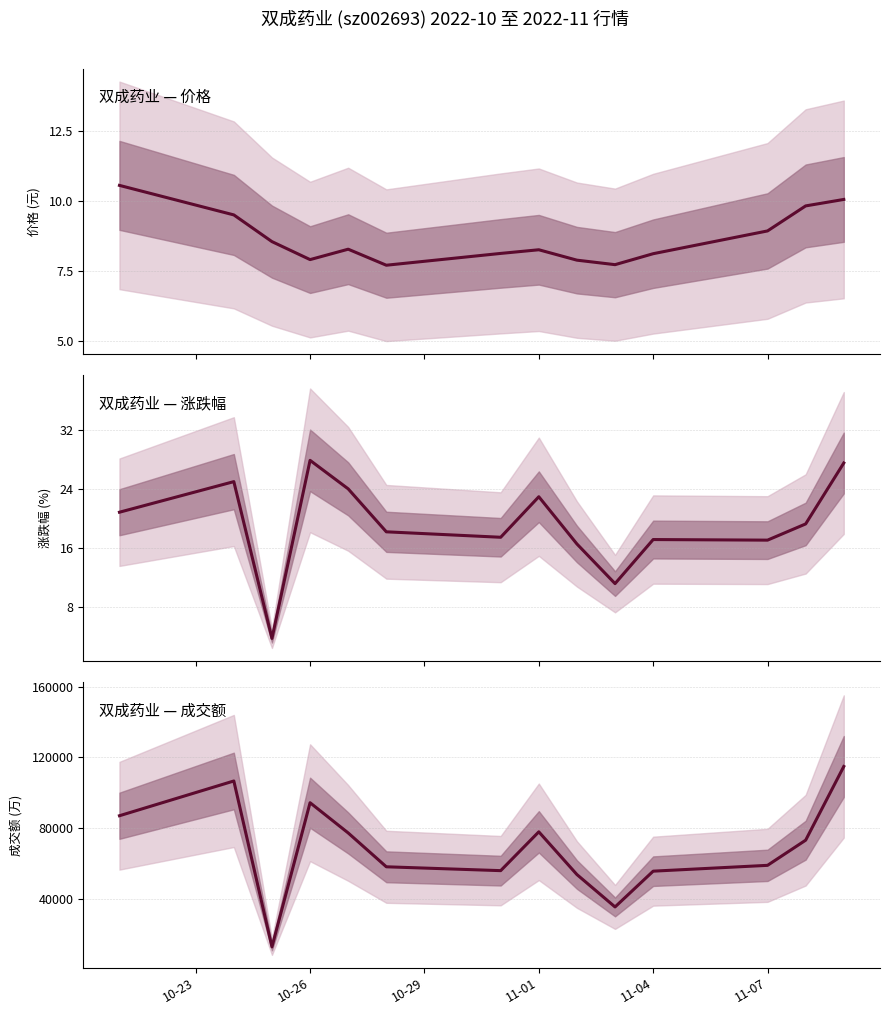

True or false: t_volume and price cross at least once.

False